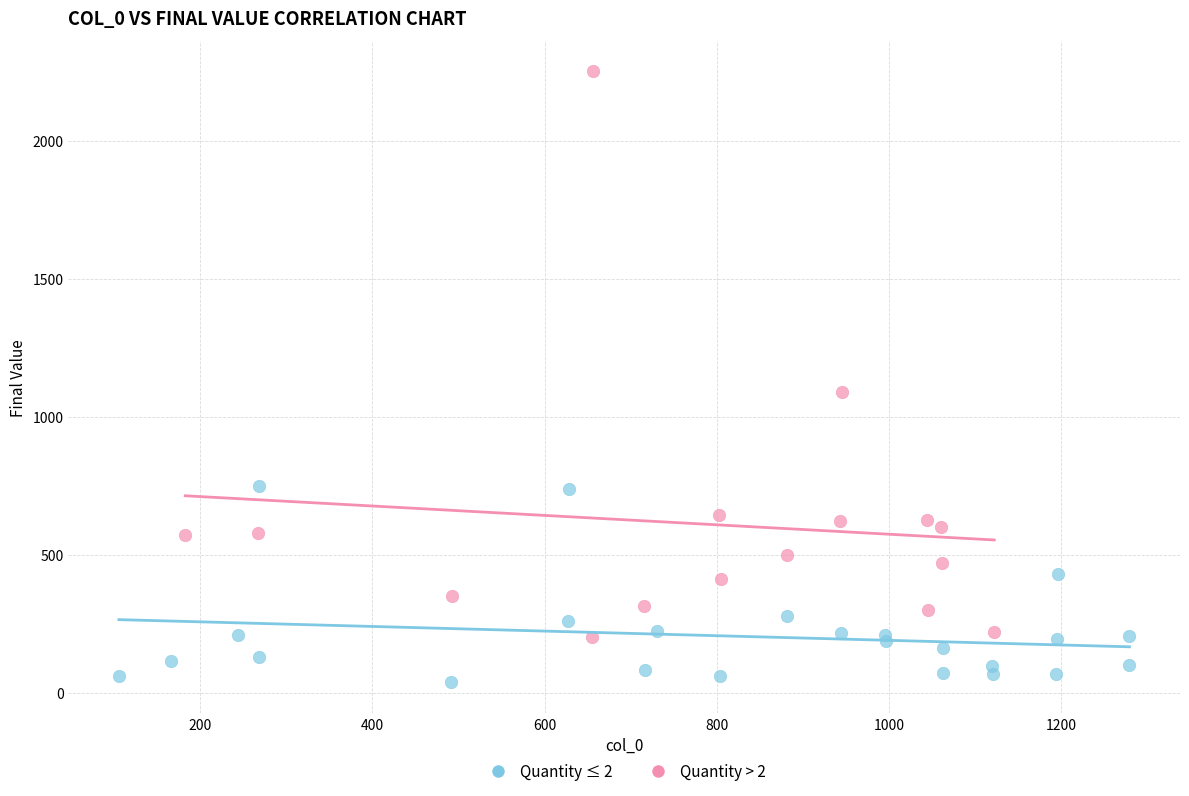

Which series contains the lowest Y value?

Quantity ≤ 2